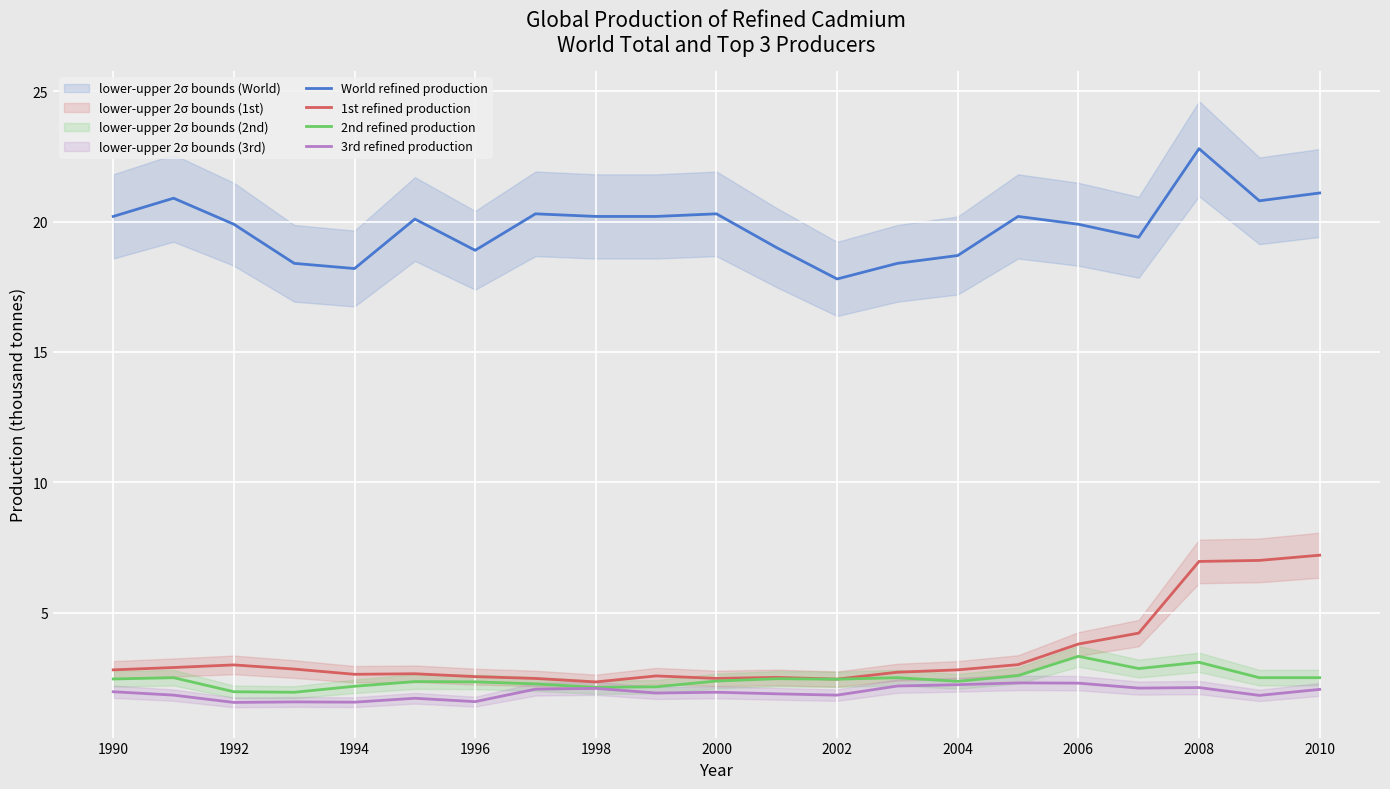

Is it true that 1st refined production equals 2.8 at 1990?

True